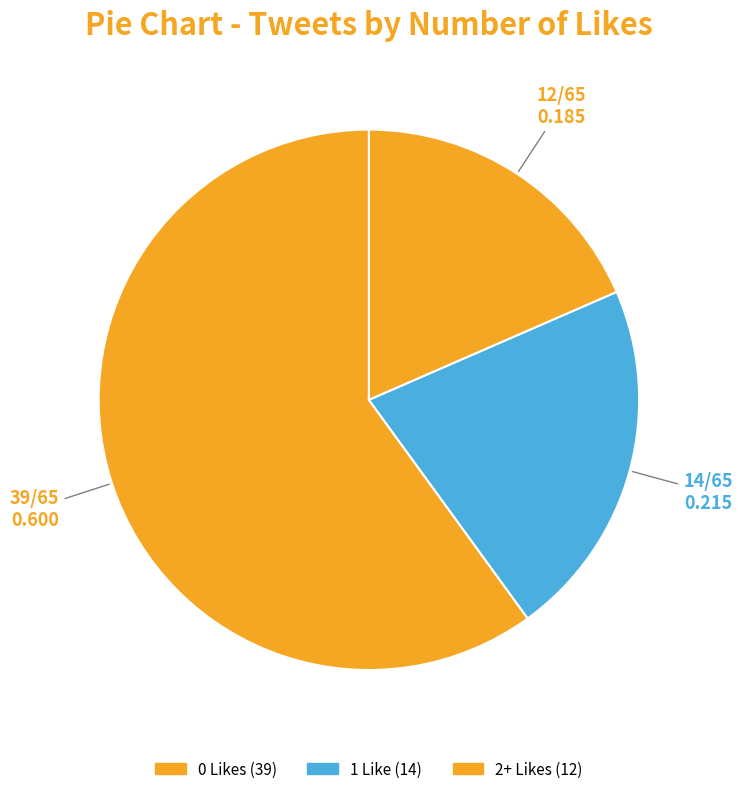

What is the change in value from 0 Likes to 2+ Likes?

-27